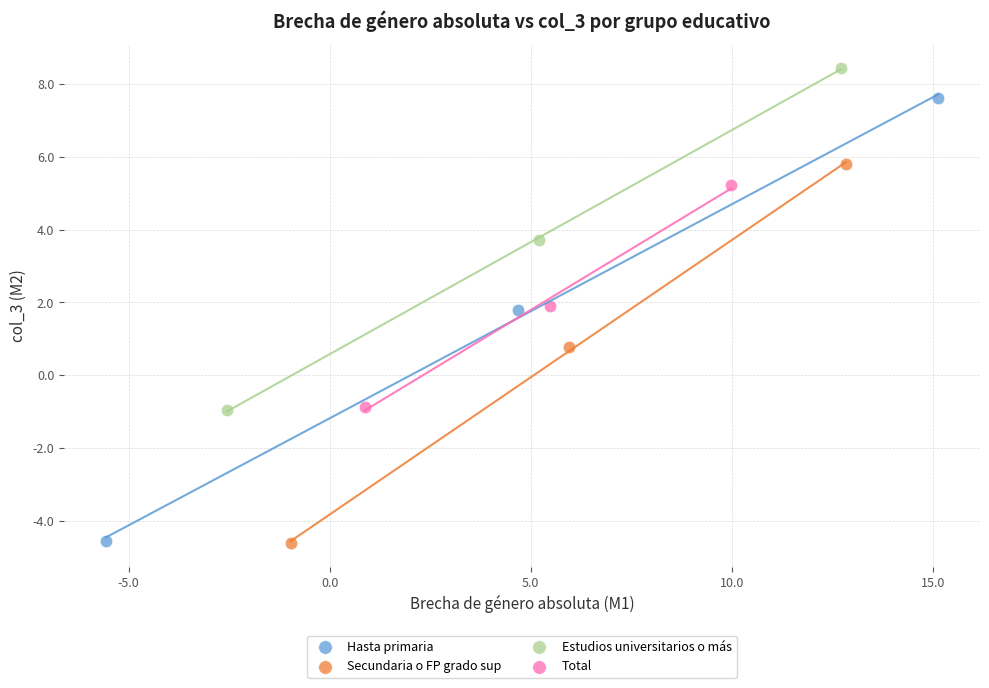

Which series reaches the maximum Y coordinate?

Estudios universitarios o más